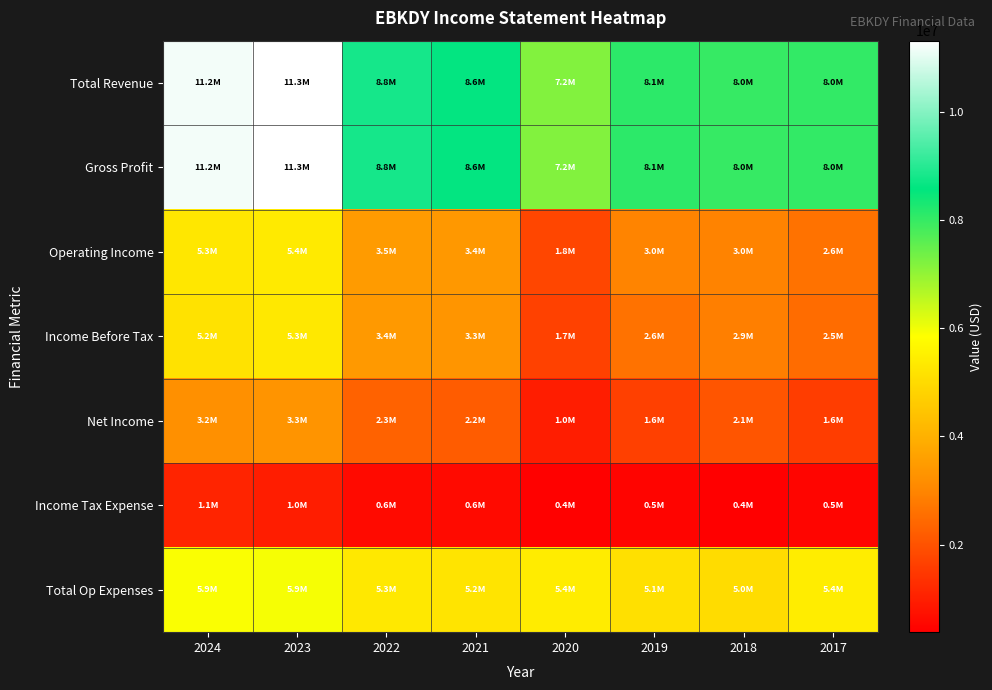

What is the spread (max minus min) of values at 2021?

8021400